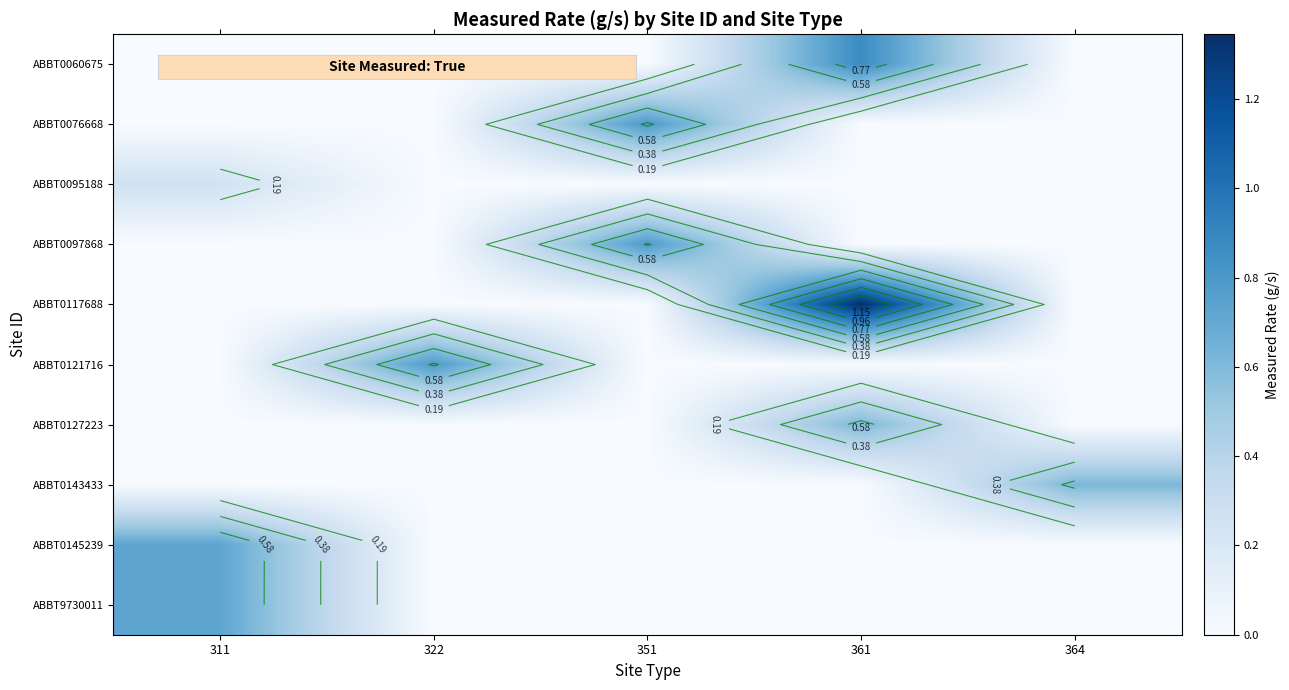

Which category has the highest value across all series?

361